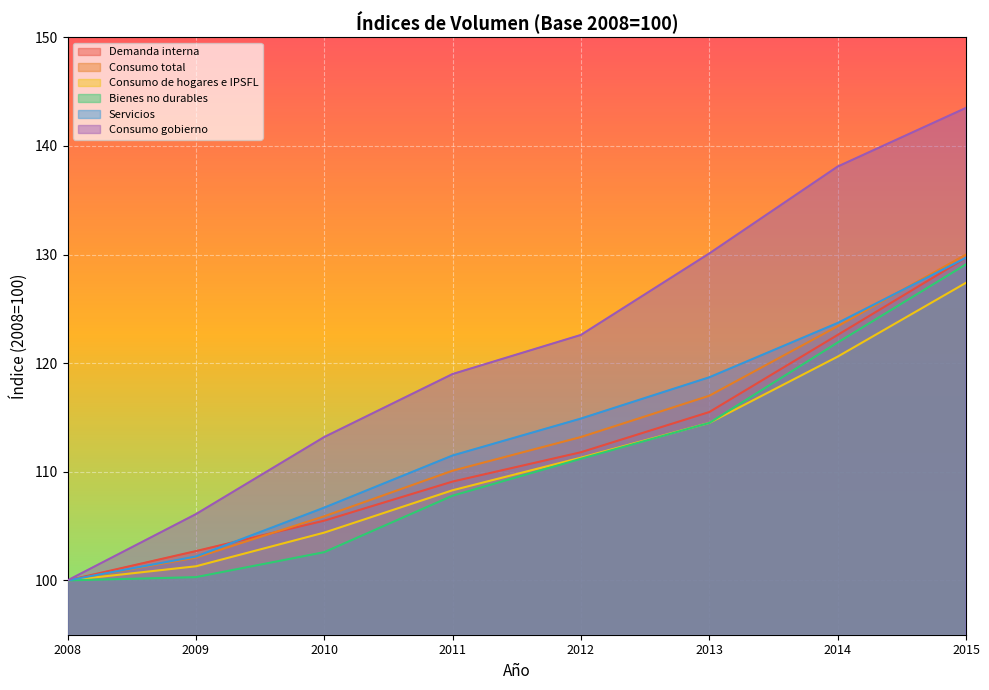

True or false: Consumo total has more than 2 interior local peaks.

False